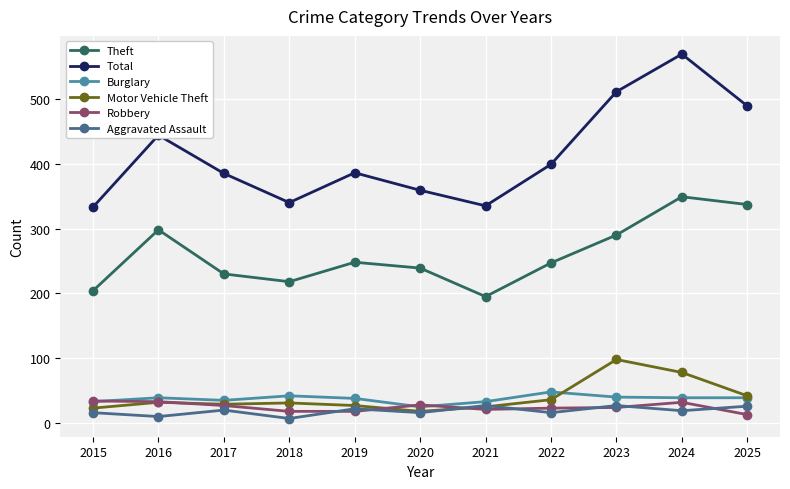

True or false: Aggravated Assault and Robbery cross at least once.

True